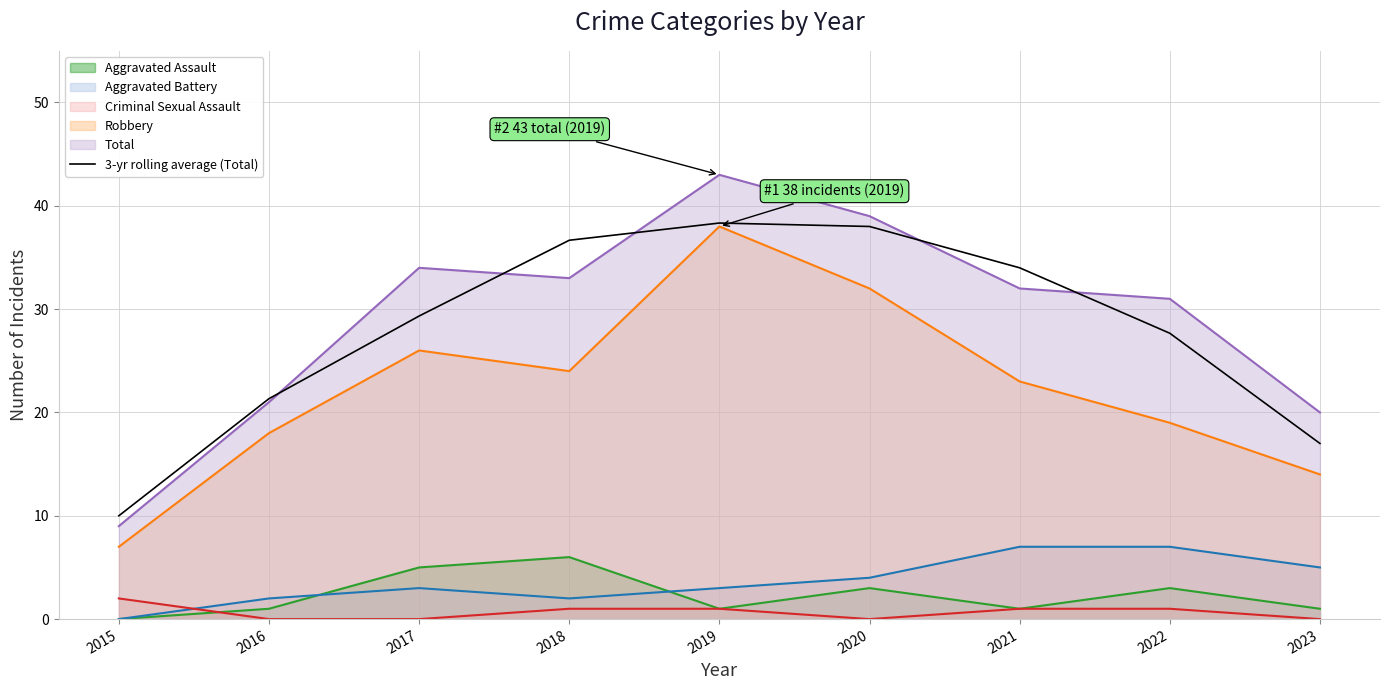

How many points are higher than both their immediate neighbors (excluding endpoints)?

1